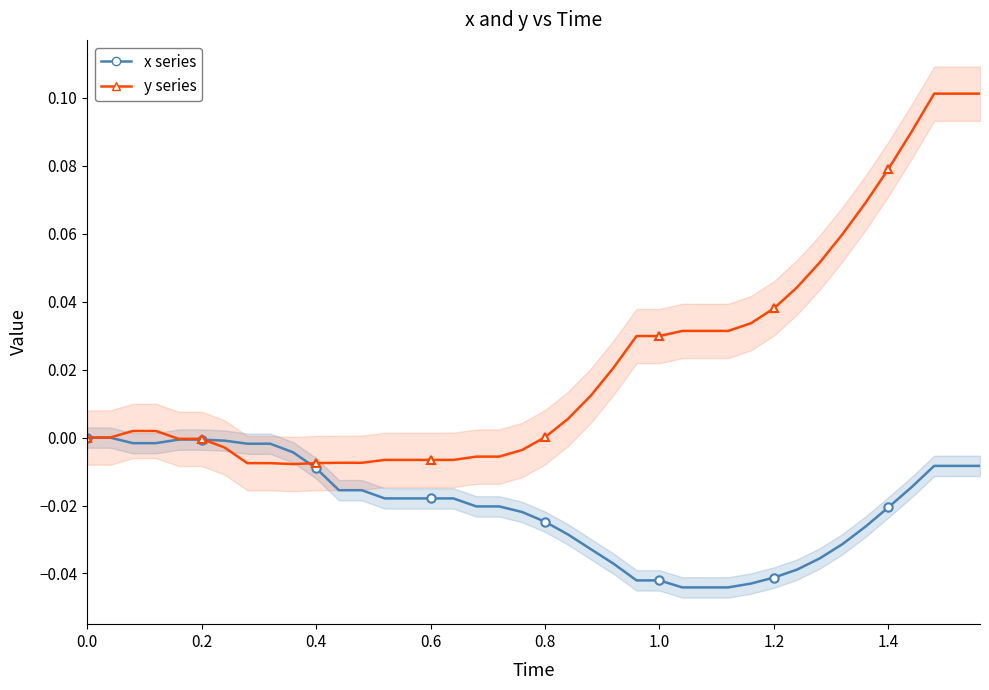

At how many categories does at least one series exceed 0?

22